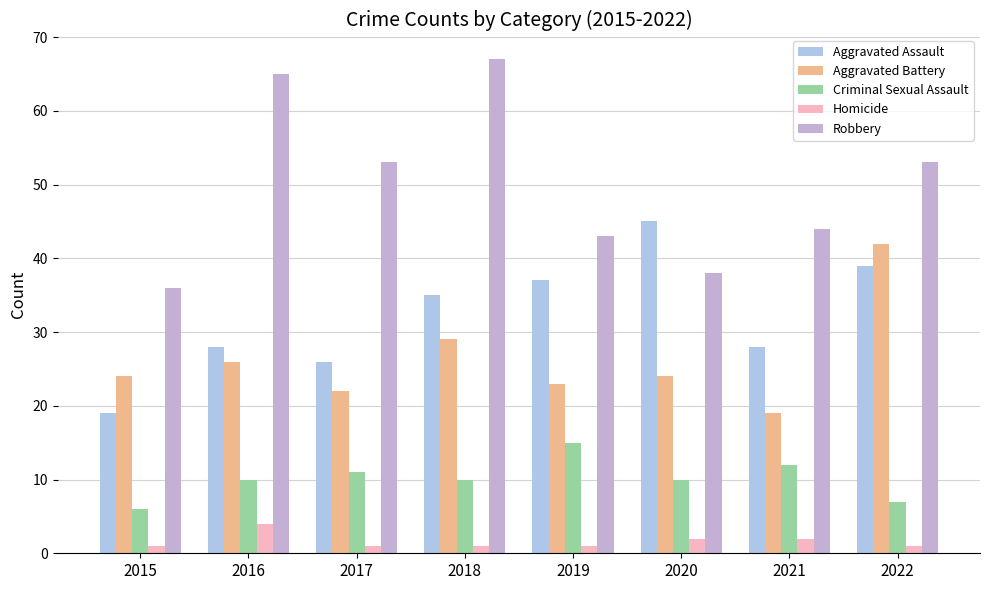

At which label does Robbery reach its peak?

2018